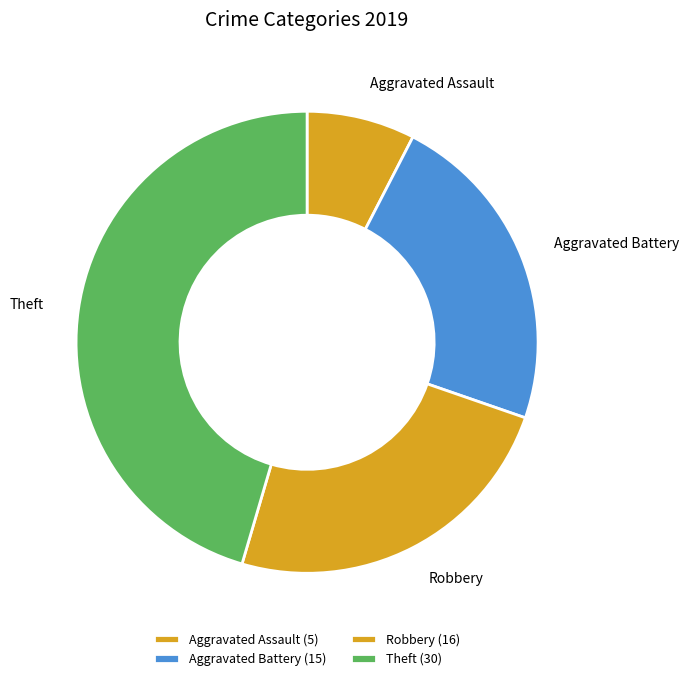

Does Aggravated Assault represent more than half of the total?

No